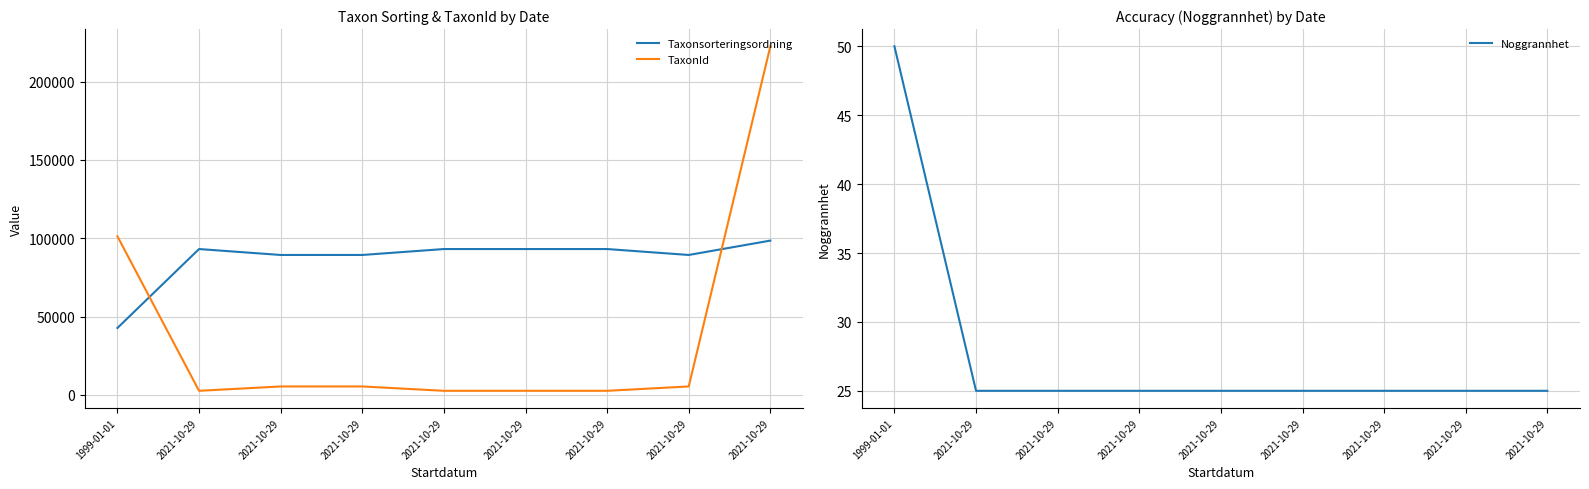

List the labels in order of Taxonsorteringsordning value, largest first.

2021-10-29, 2021-10-29, 2021-10-29, 2021-10-29, 2021-10-29, 2021-10-29, 2021-10-29, 2021-10-29, 1999-01-01